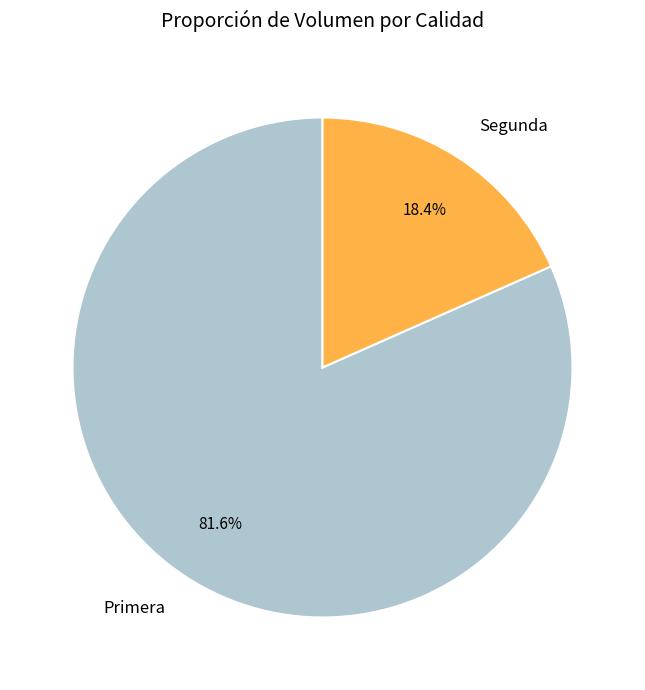

What is the smallest slice in the pie chart?

Segunda